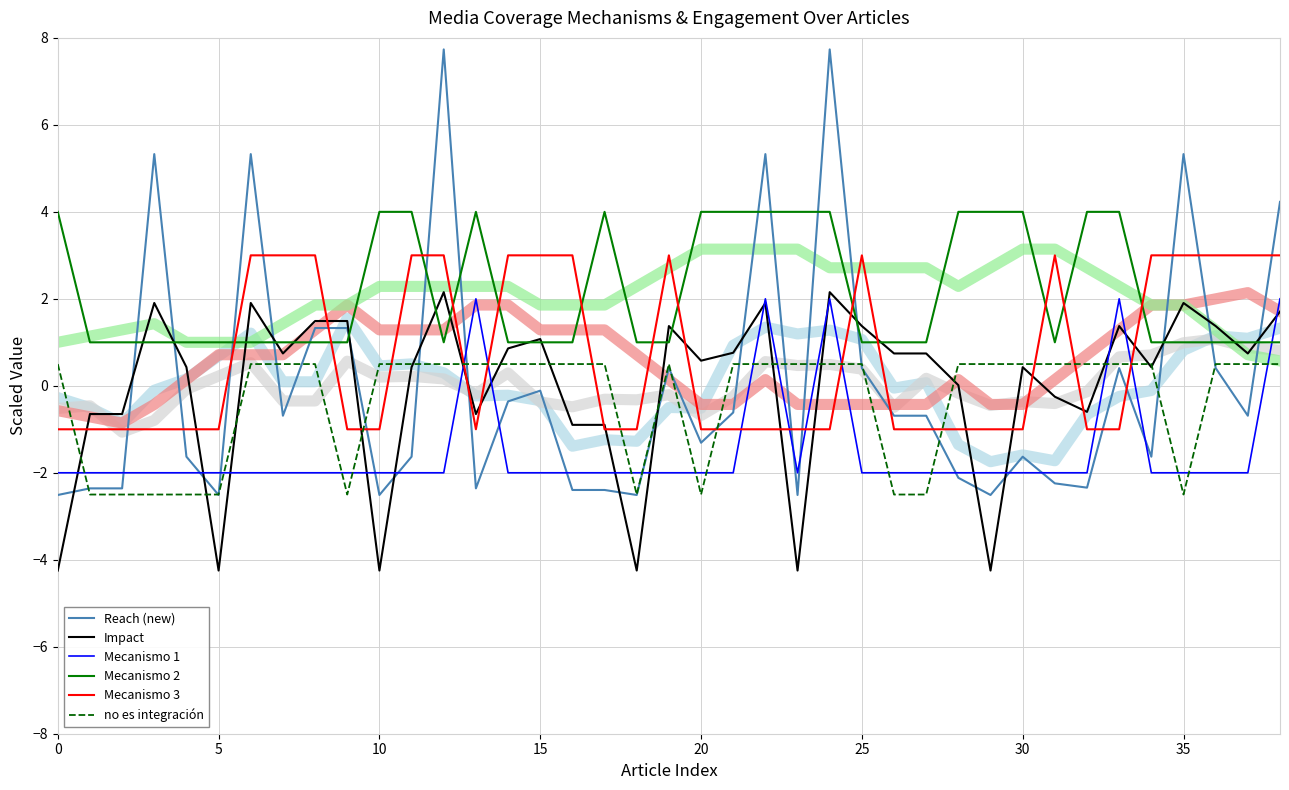

The no es integración series shows 0.5 at 10. True or false?

True